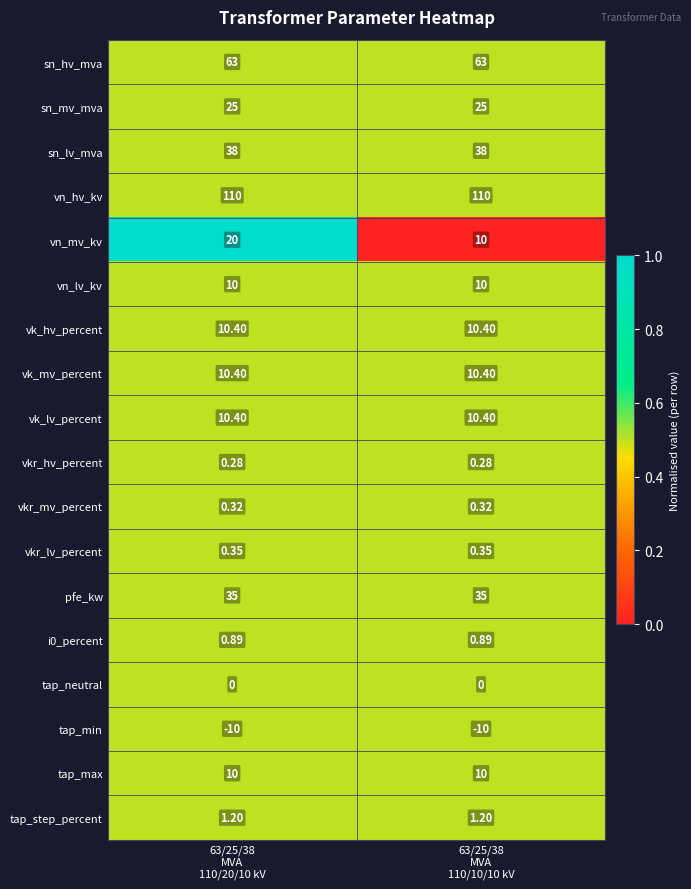

What is the greatest value displayed?

110.0